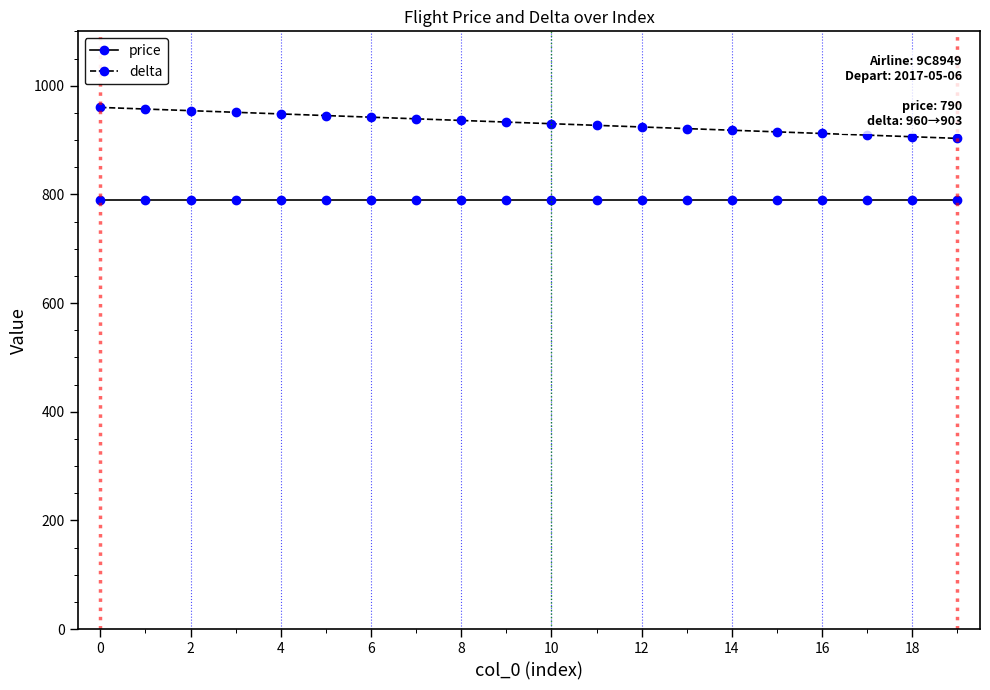

True or false: price and delta intersect in this chart.

False